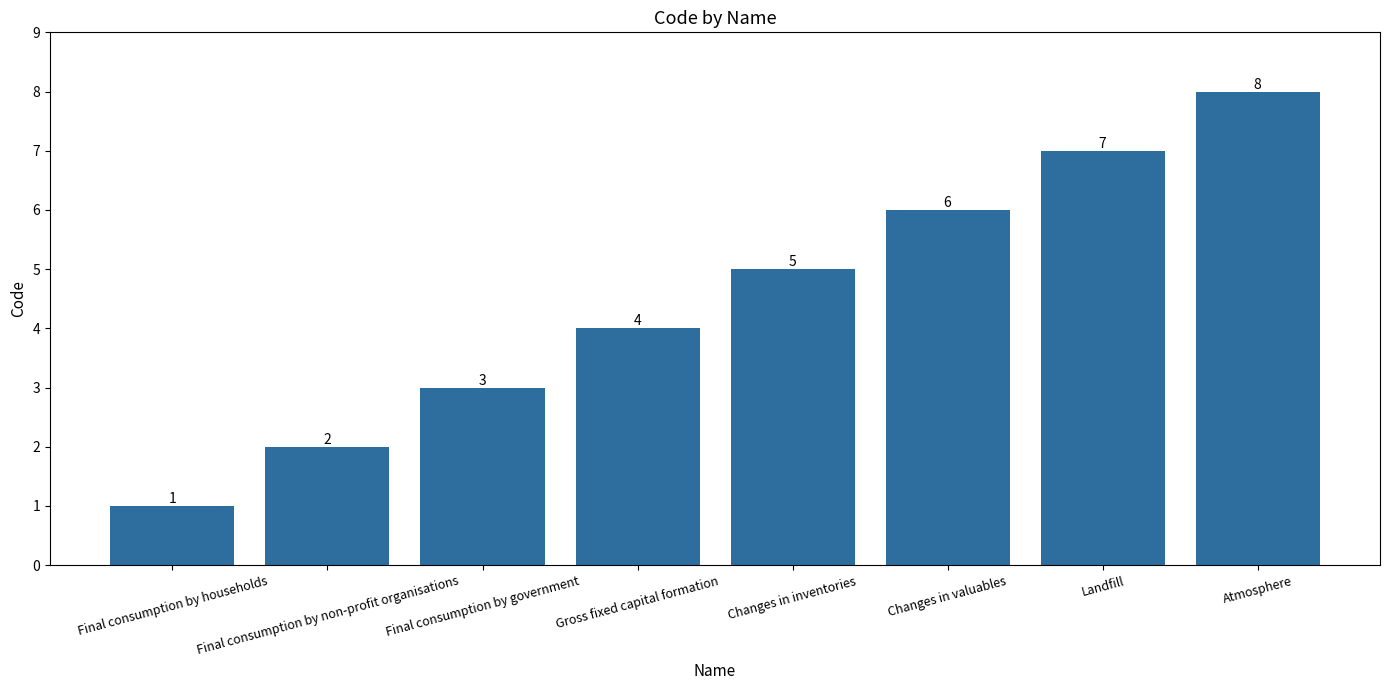

What is the difference between the maximum and minimum values?

7